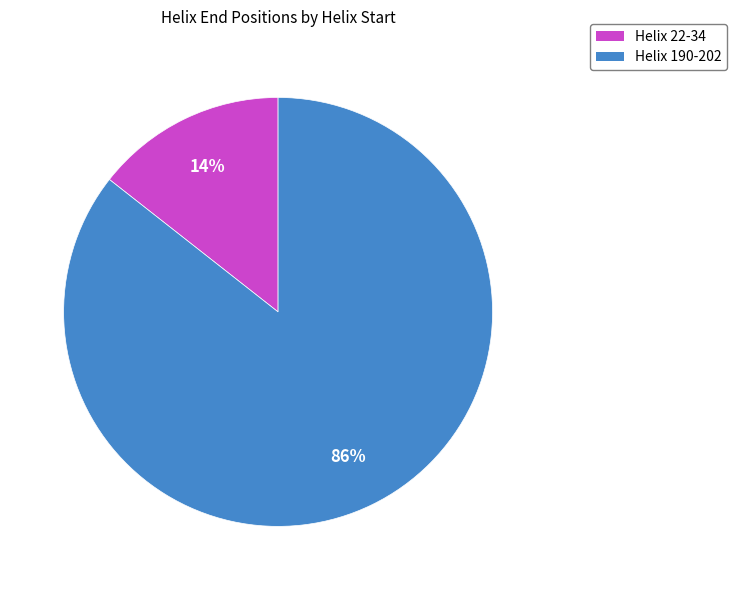

What percentage is the Helix 22-34 slice, to the nearest percent?

14%